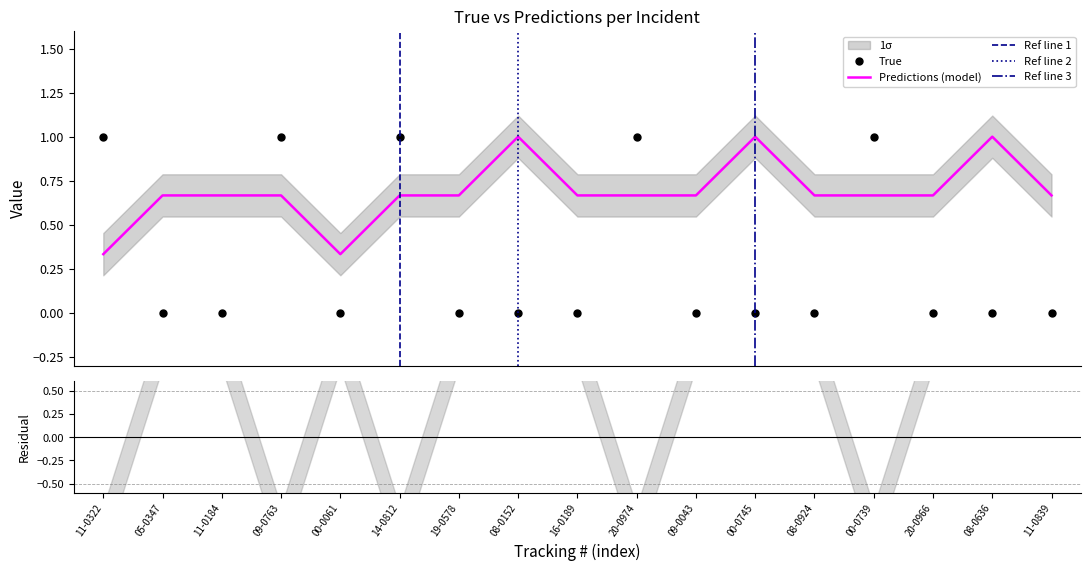

True or false: True and Predictions (model) cross at least once.

True